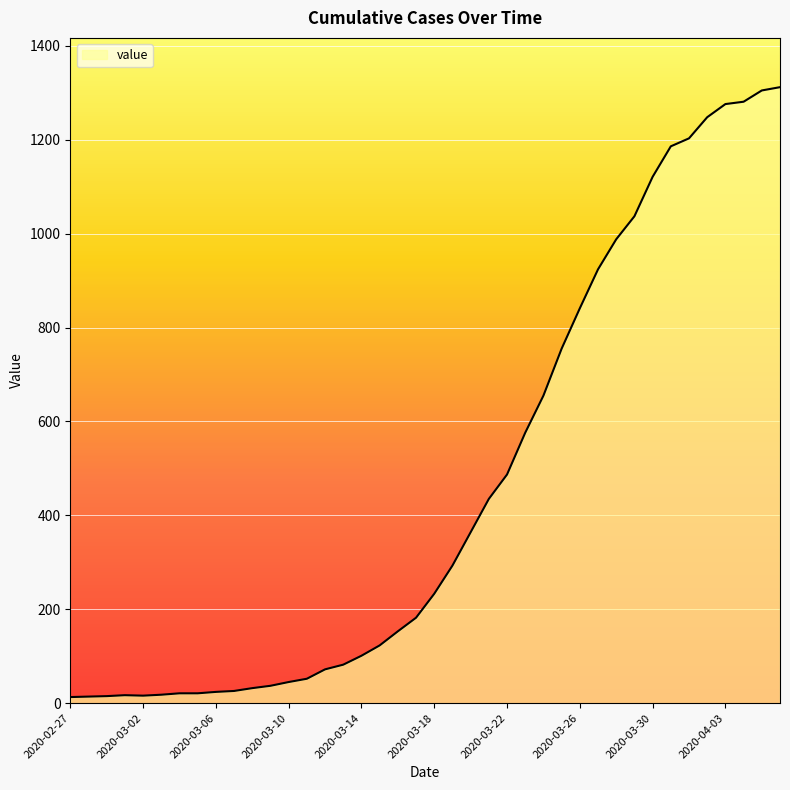

What is the maximum value shown in the chart?

1312